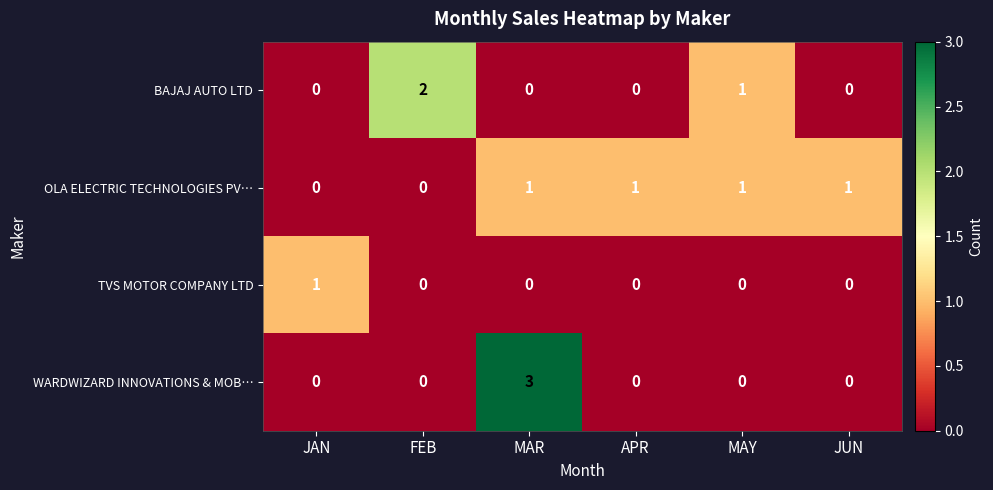

At which label is BAJAJ AUTO LTD closest to 1?

MAY